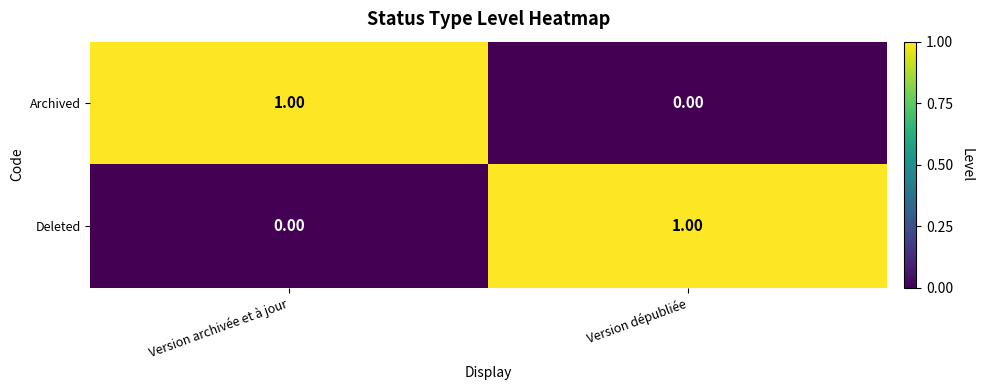

At Version archivée et à jour, list the series in order from smallest to largest.

Deleted, Archived